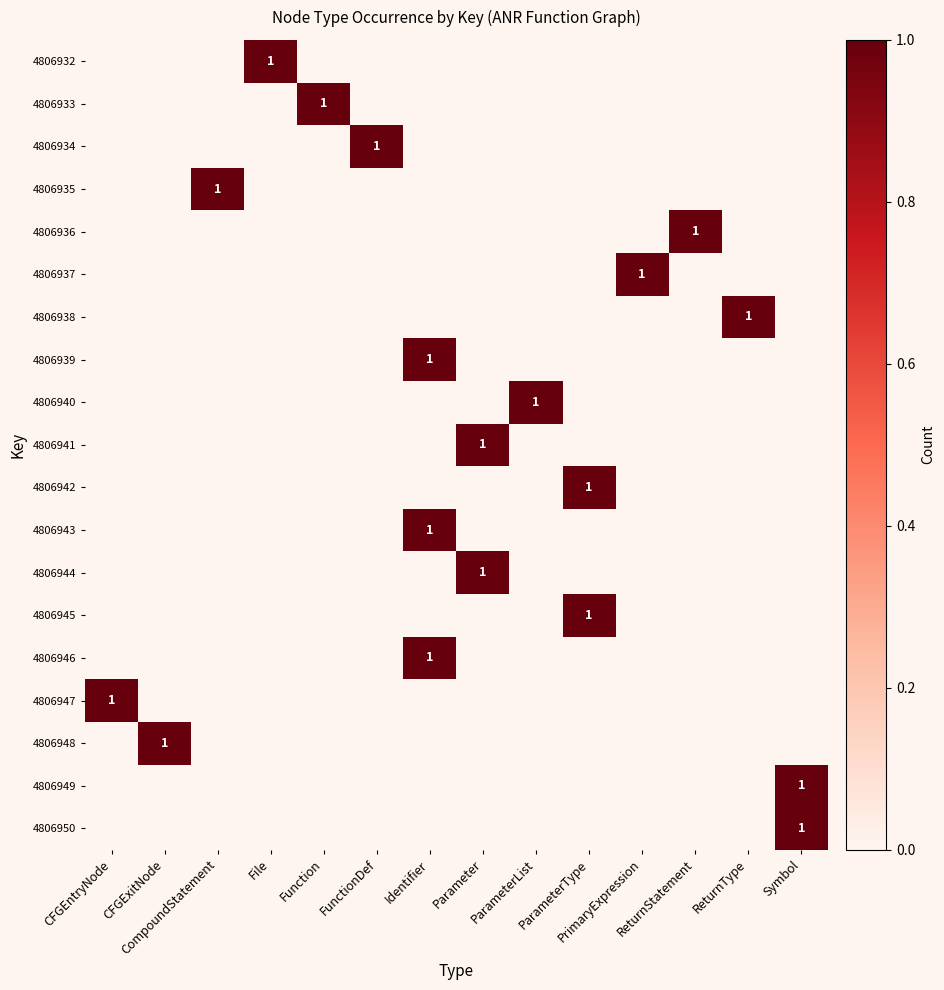

Rank the categories by 4806940 value from lowest to highest.

CFGEntryNode, CFGExitNode, CompoundStatement, File, Function, FunctionDef, Identifier, Parameter, ParameterType, PrimaryExpression, ReturnStatement, ReturnType, Symbol, ParameterList